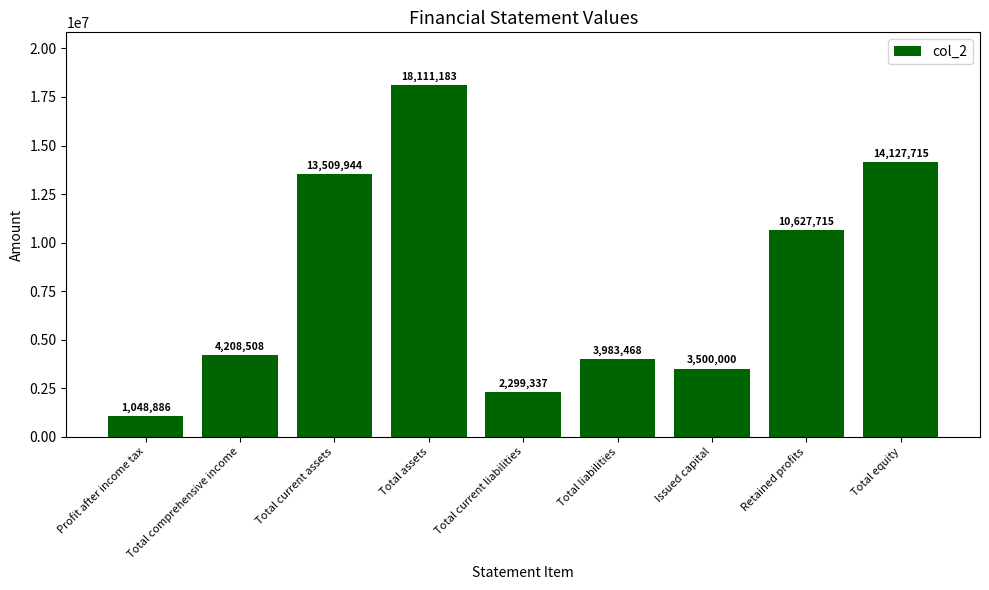

What is the value of the 8th bar from the left?

10627715